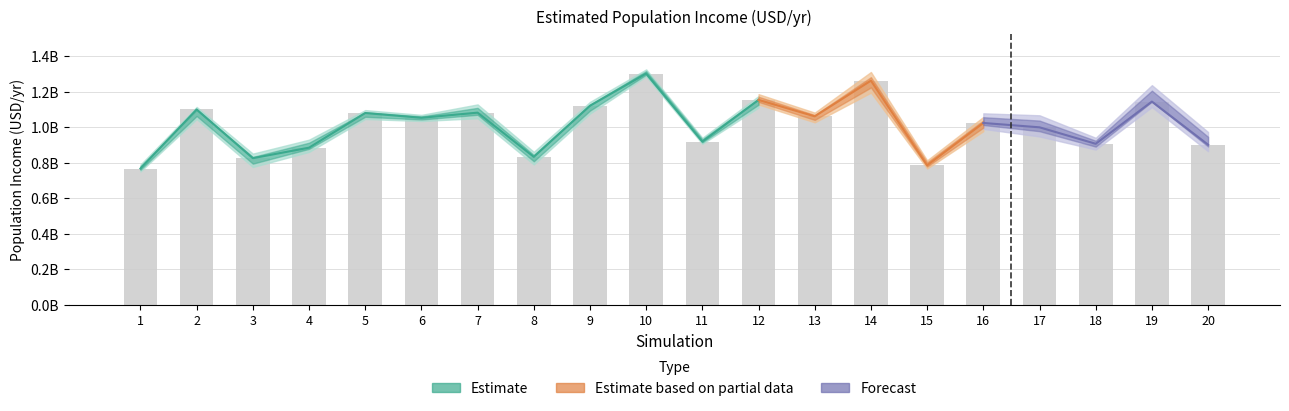

What is the minimum value shown in the chart?

768728932.1